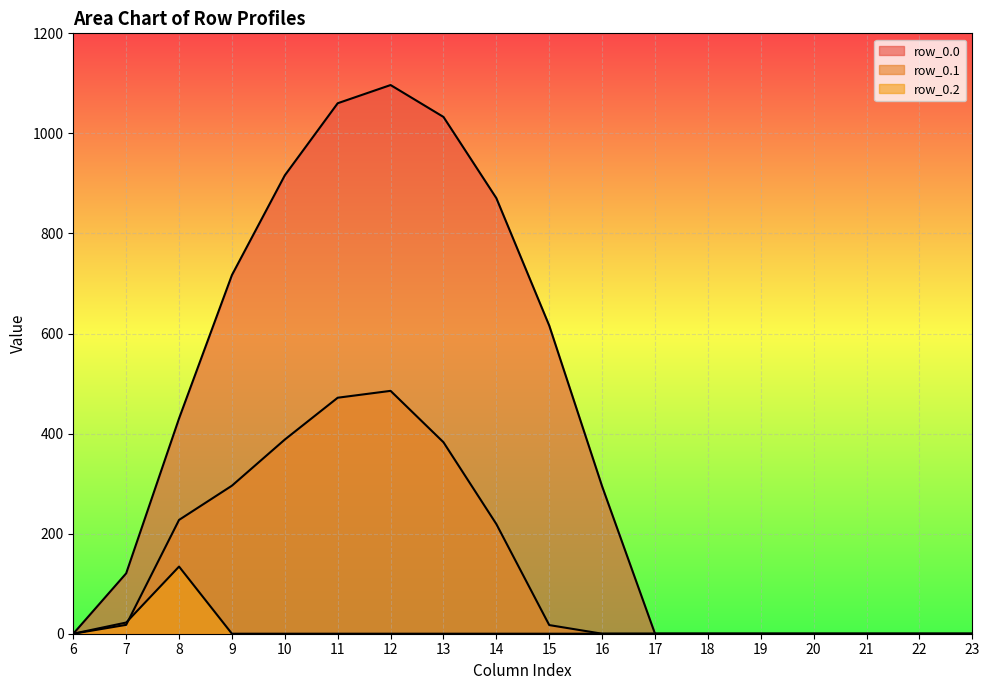

What is the sum of all row_0.0 values?

7154.8